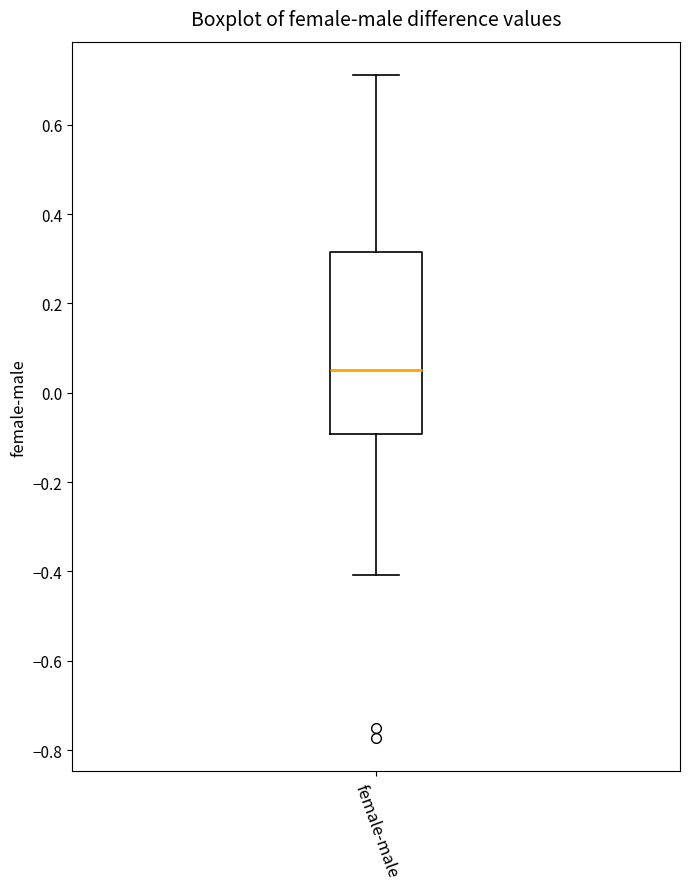

Where does the upper whisker of the box for female-male end on the y-axis? The values are not printed on the chart, so give them approximately, as read against the axis.

0.72